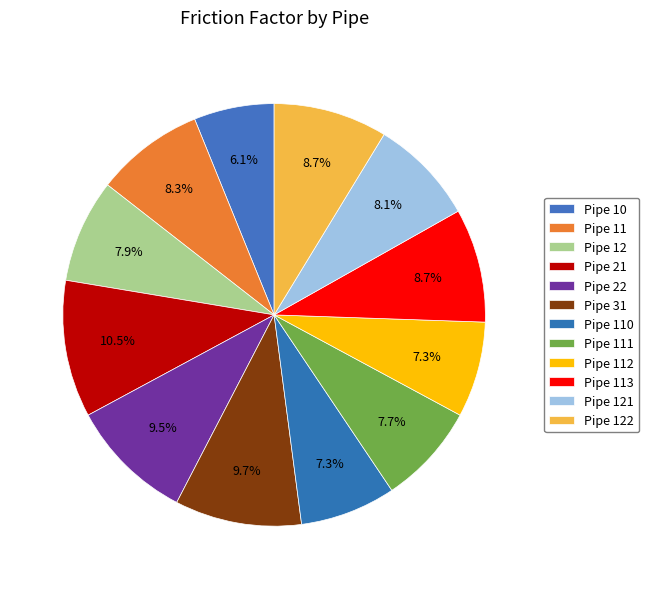

Which category has the biggest portion of the pie?

Pipe 21